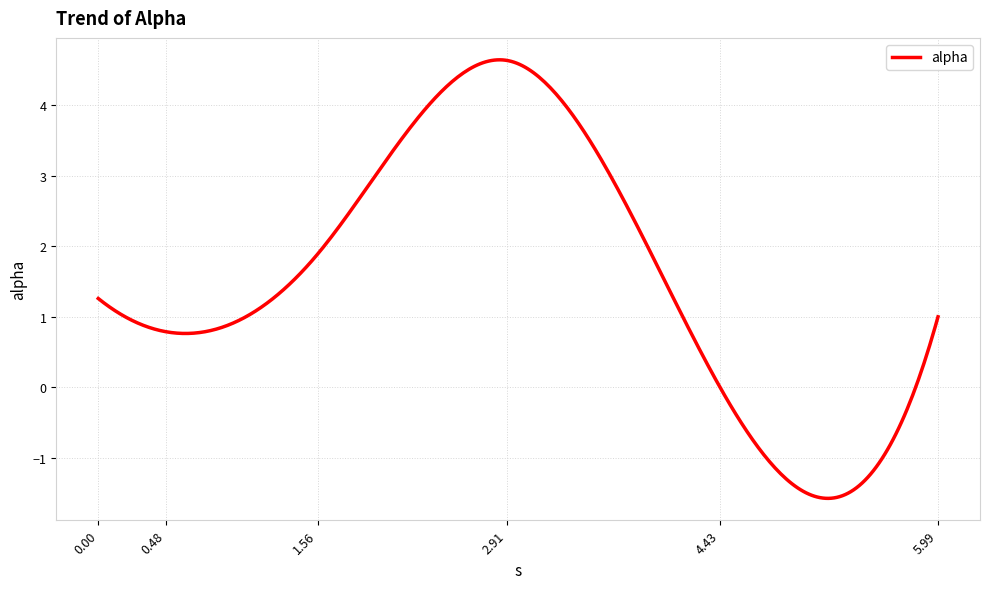

What is the maximum value shown in the chart?

4.6